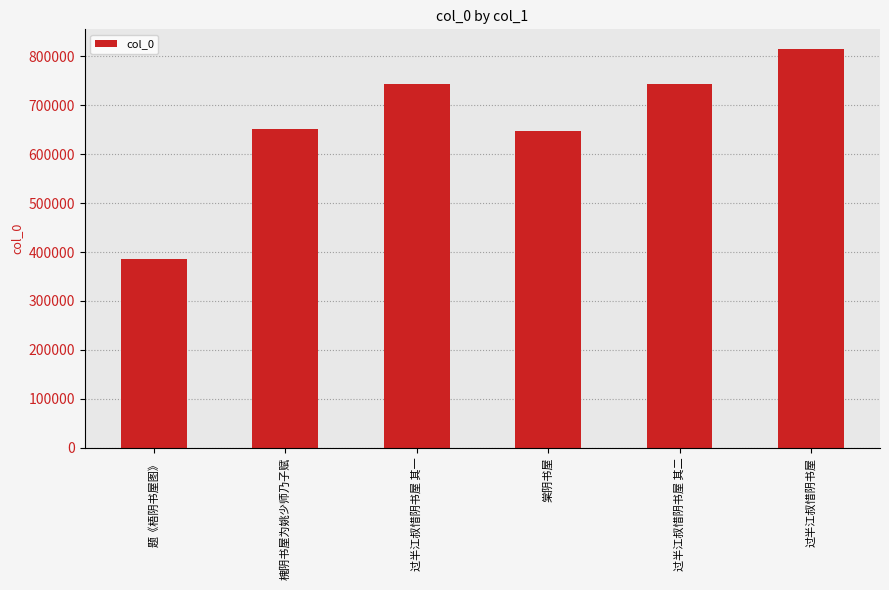

Which category has the lowest value across all series?

题《梧阴书屋图》